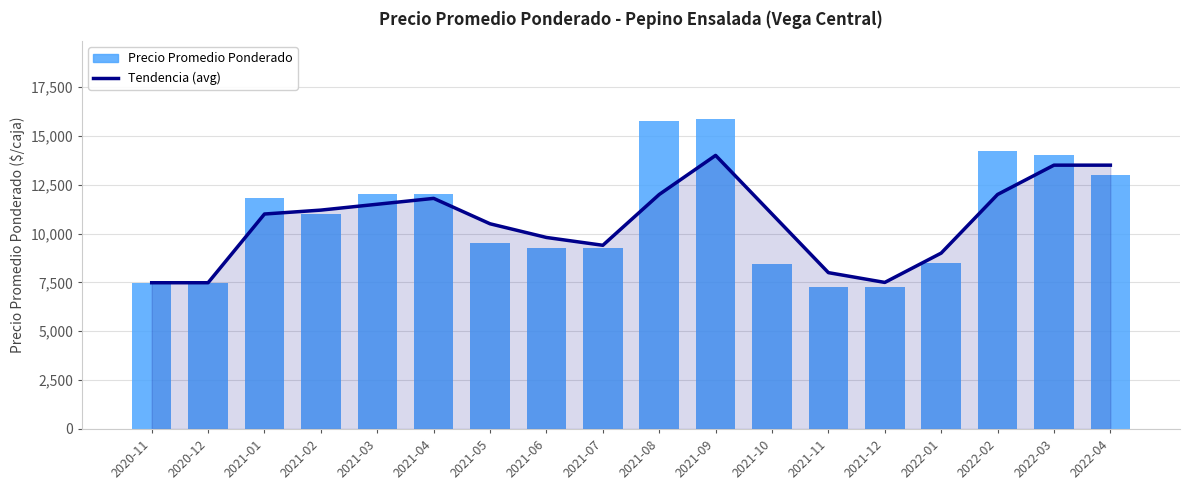

Which series has the largest range (max minus min)?

Precio Promedio Ponderado